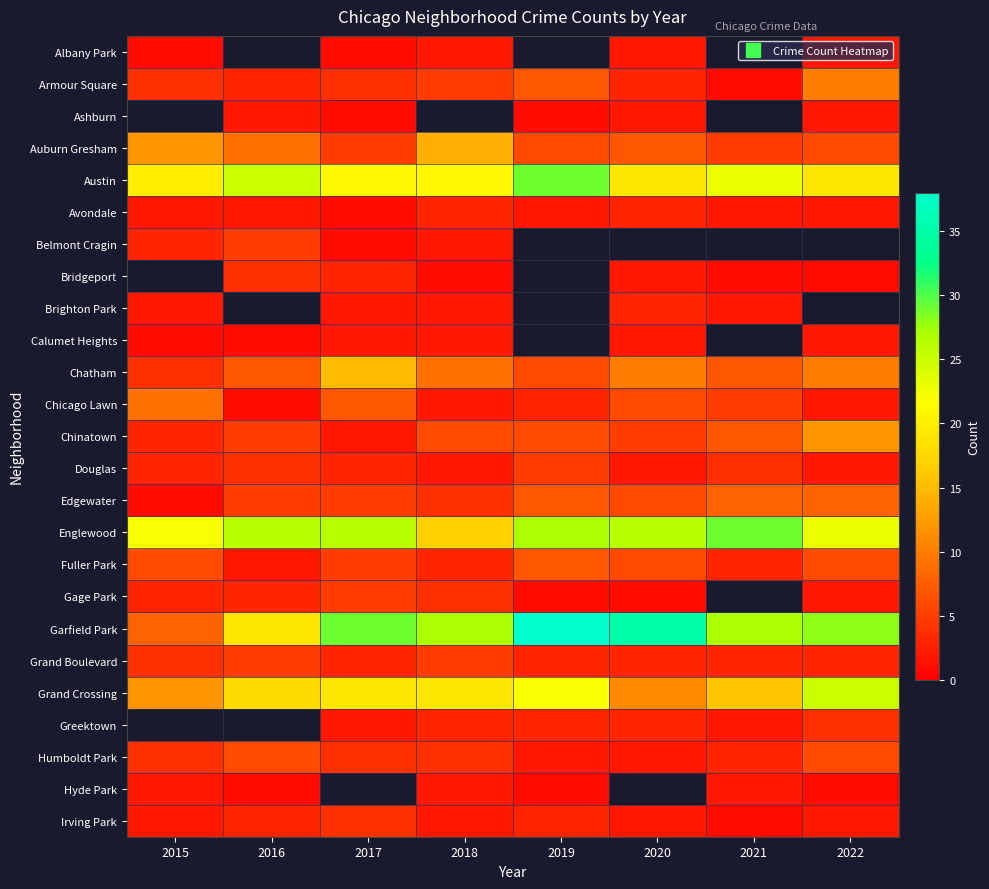

Which series has the largest total across all categories?

Garfield Park